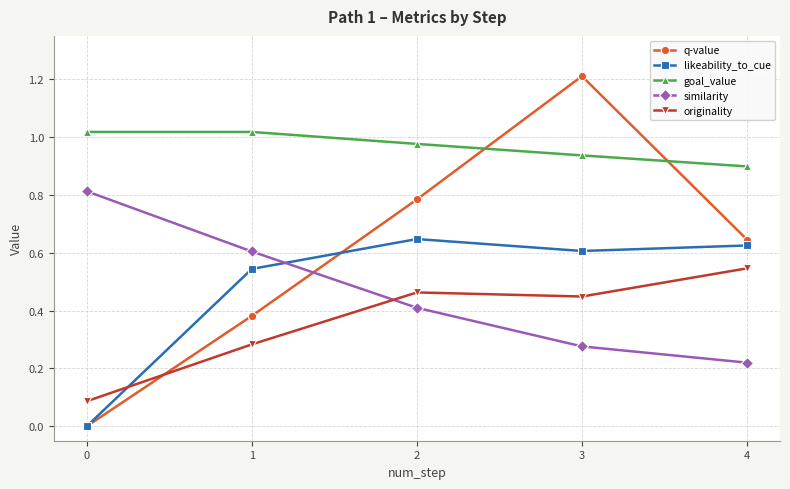

How many values in q-value are above zero?

4